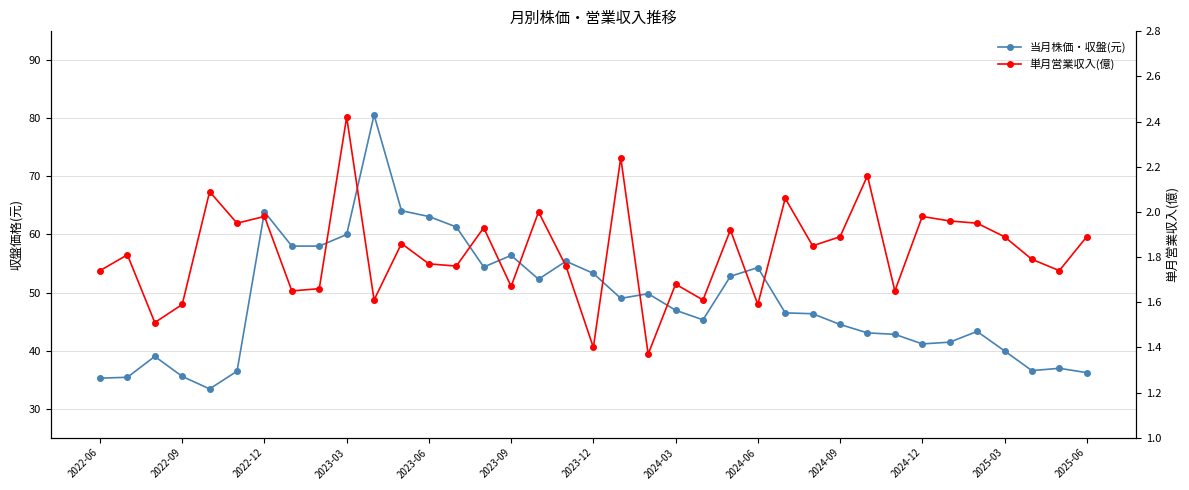

List the series in order of their overall mean, highest first.

当月株価・収盤(元), 単月営業収入(億)